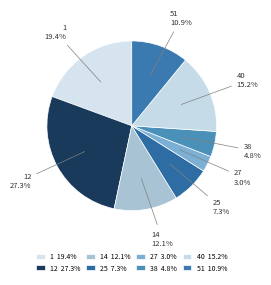

Is it true that 12 is 39% of the pie?

False